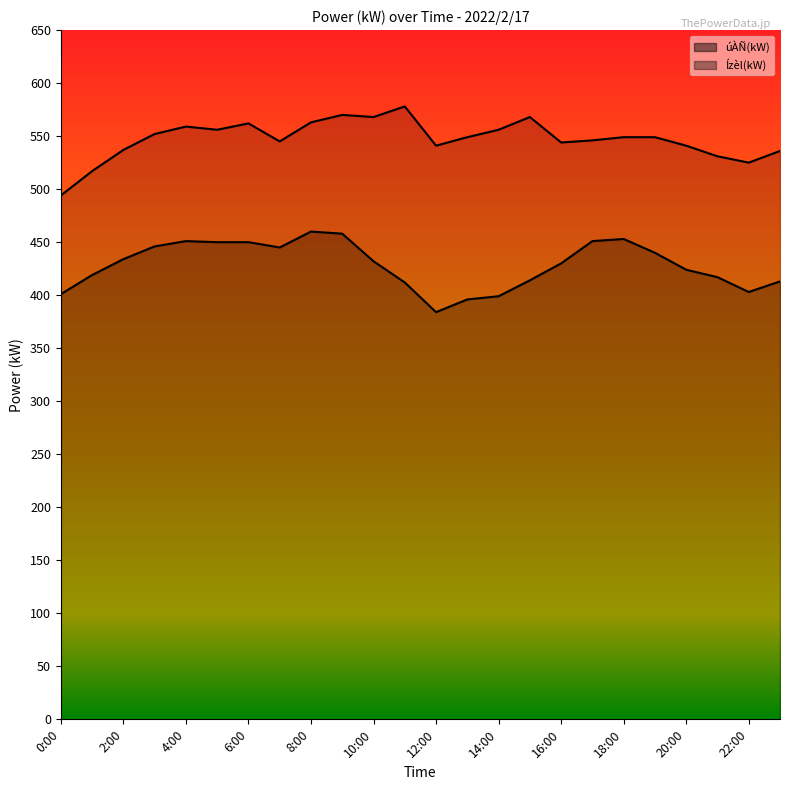

What is the difference between the úÀÑ(kW) values at 13:00 and 17:00?

55